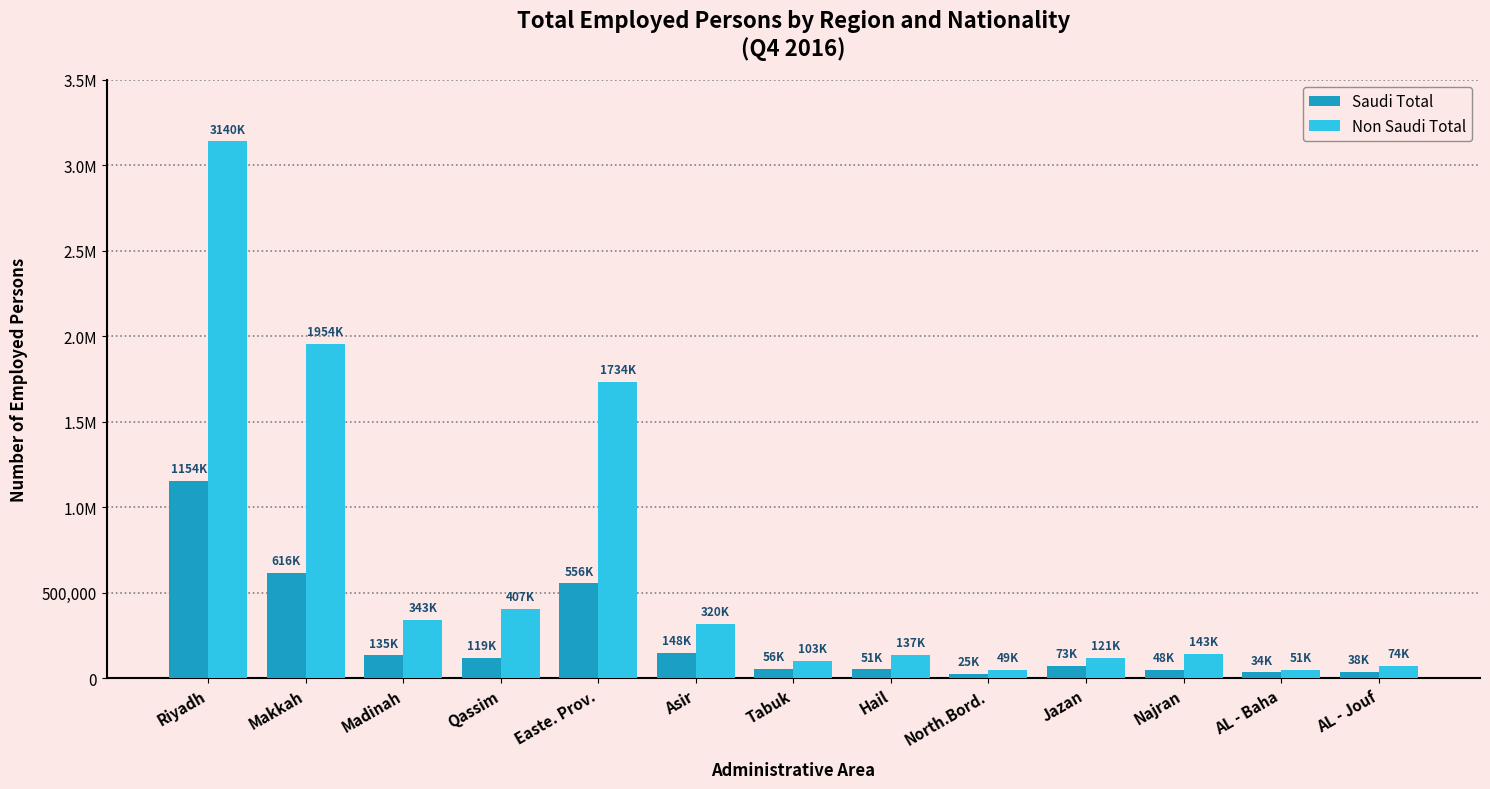

Which series has the largest total across all categories?

Non Saudi Total